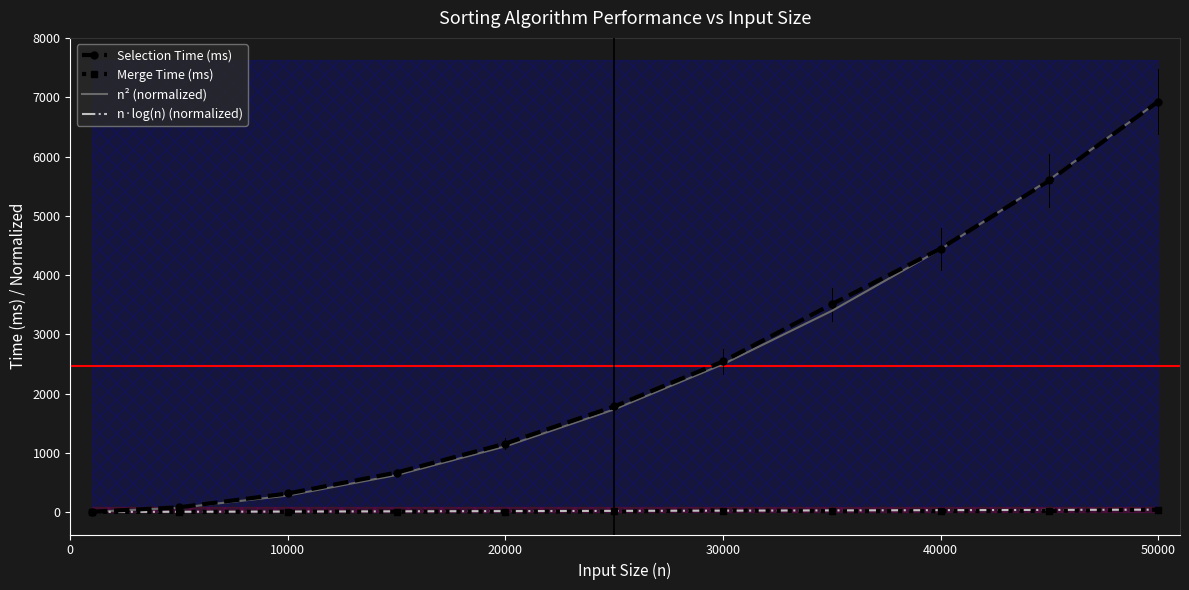

Which category has the highest value in the n² (normalized) series?

50000